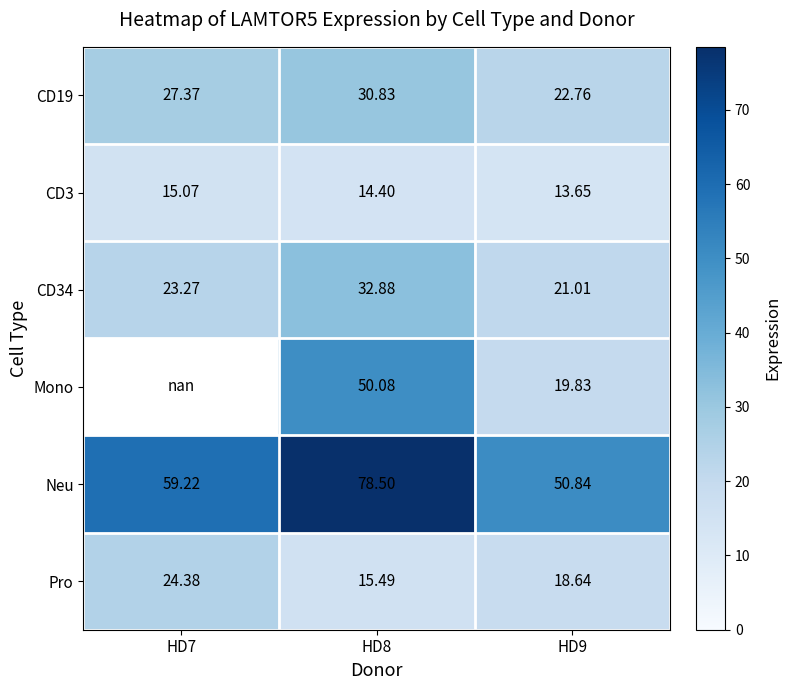

At how many categories does at least one series exceed 59?

2